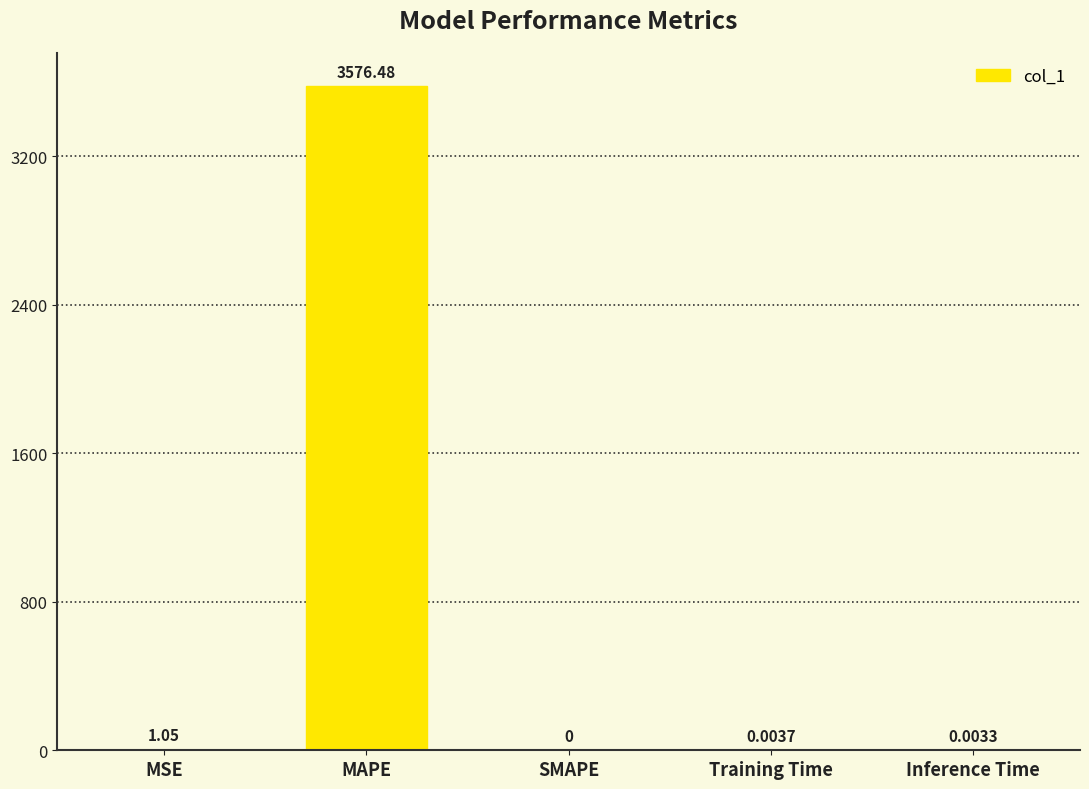

At which category does the chart reach its peak across all series?

MAPE